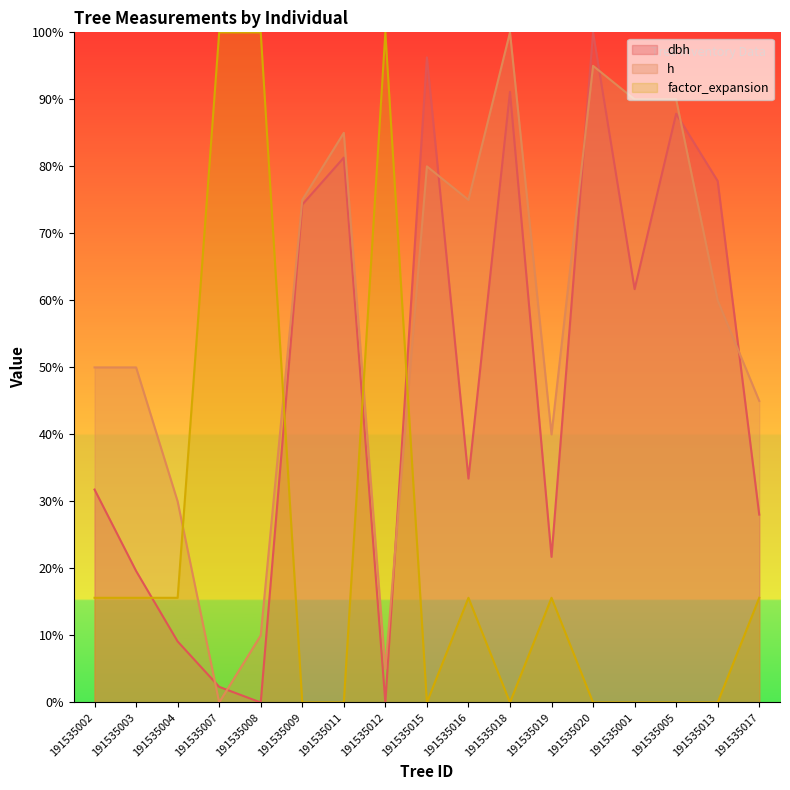

At how many categories does at least one series exceed 62?

12